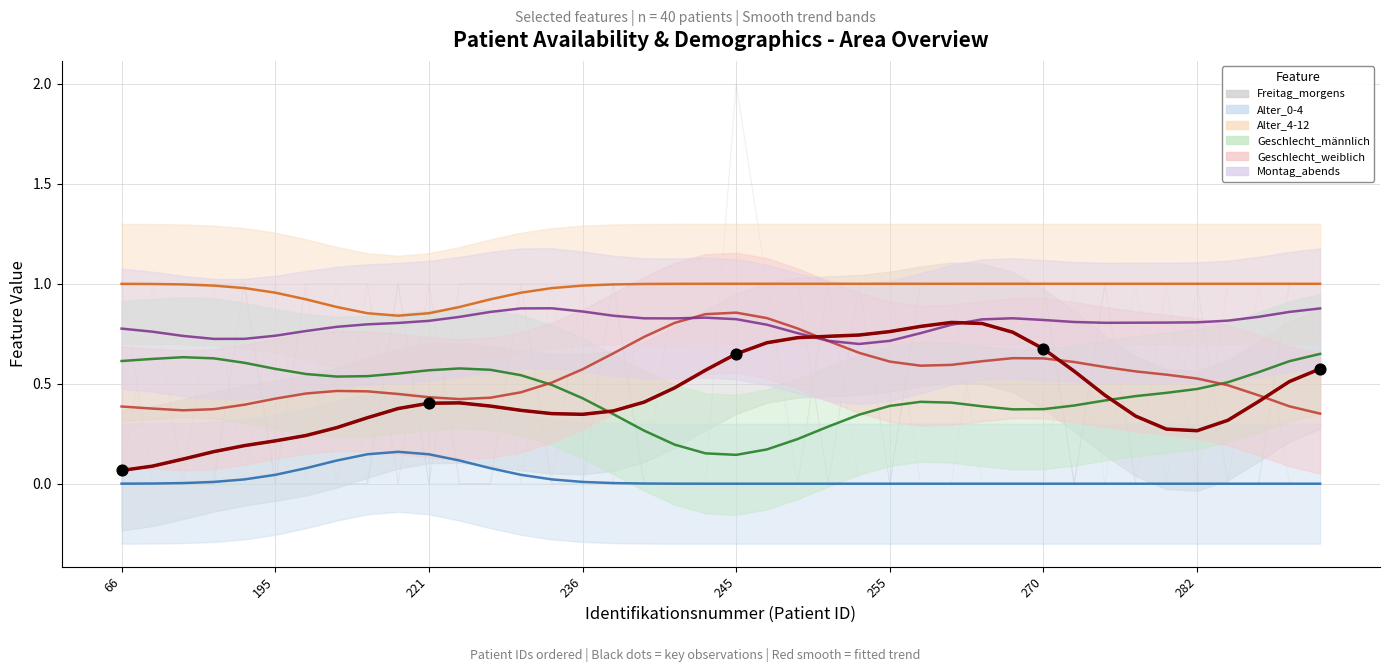

What are all the series names shown in the legend?

Freitag_morgens, Alter_0-4, Alter_4-12, Geschlecht_männlich, Geschlecht_weiblich, Montag_abends